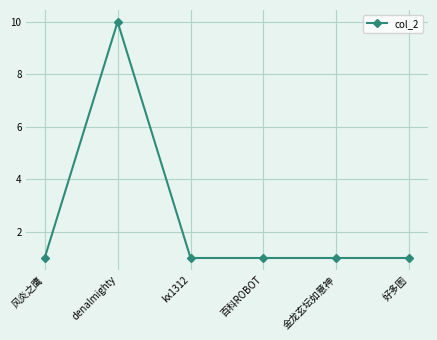

Reading right to left, extract all data points from this chart.

好多图=1	金龙玄坛如意神=1	百科ROBOT=1	kx1312=1	denalmighty=10	风炎之鹰=1